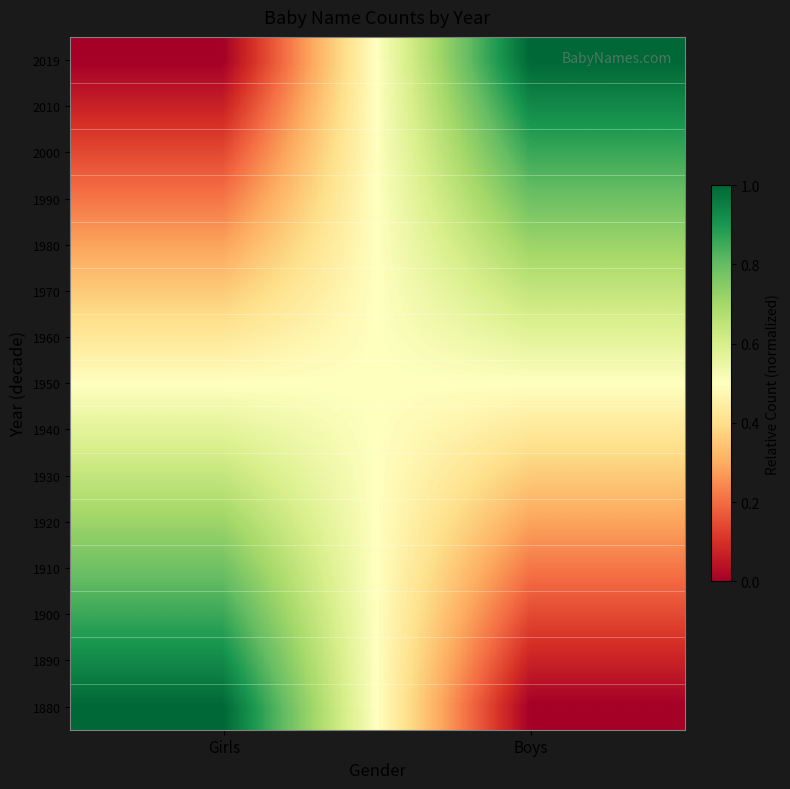

Between Girls and Boys, which is larger?

Girls